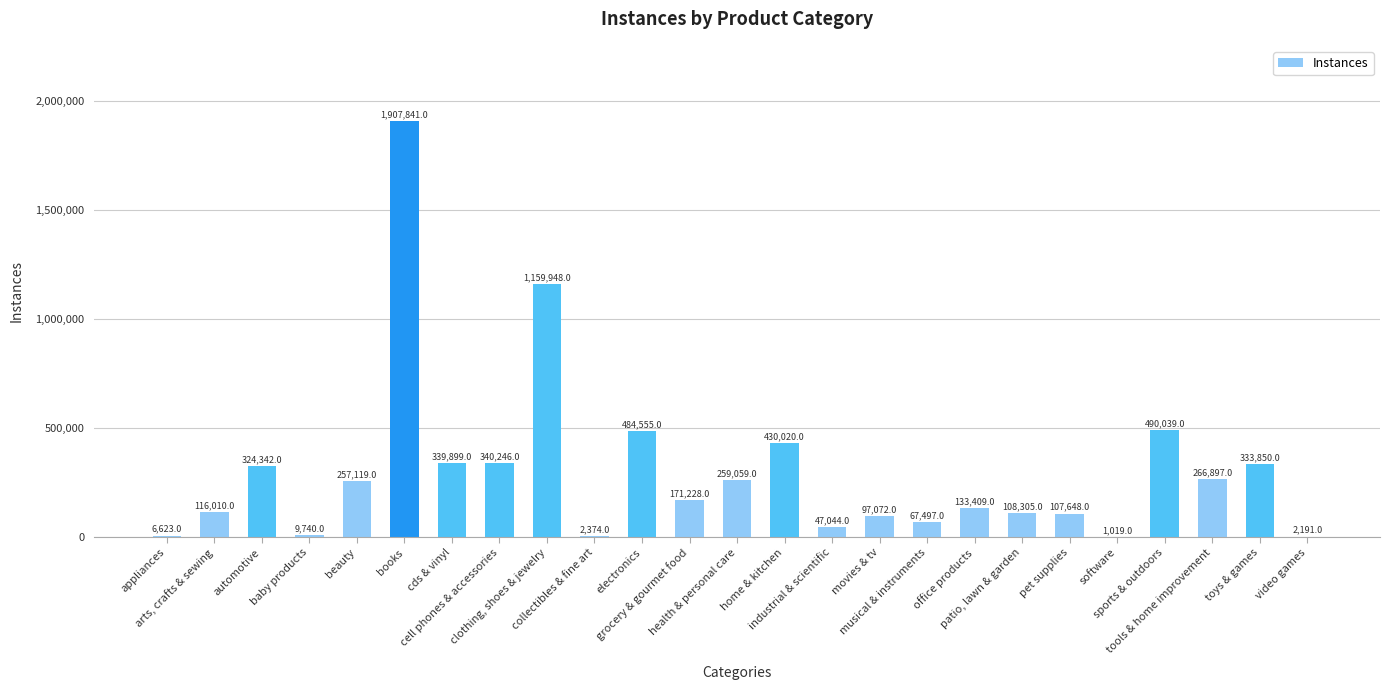

What is the greatest value displayed?

1907841